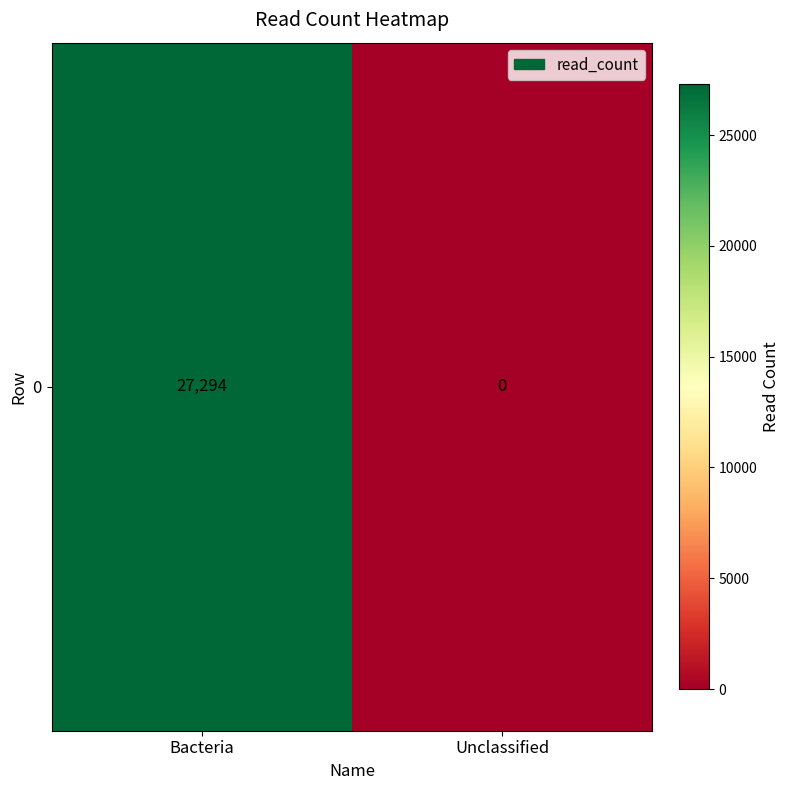

What is the greatest value displayed?

27294